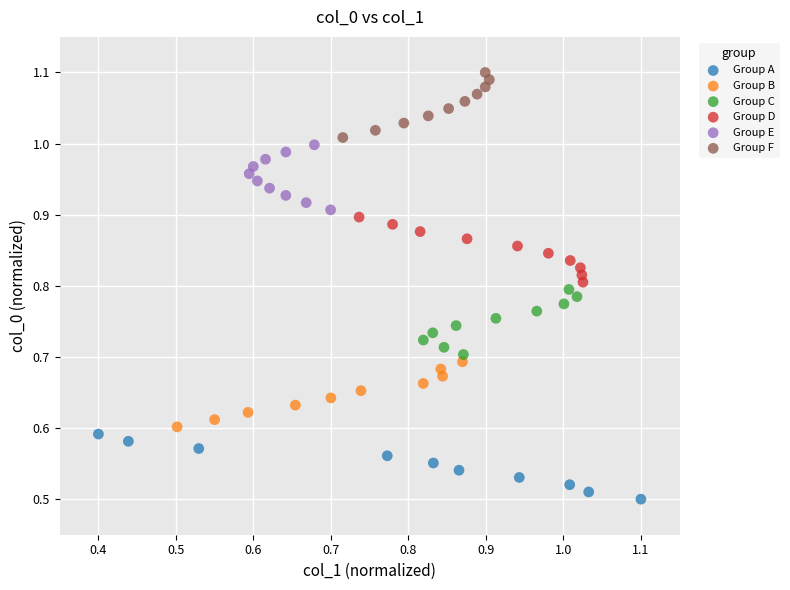

Which series reaches the maximum Y coordinate?

Group F